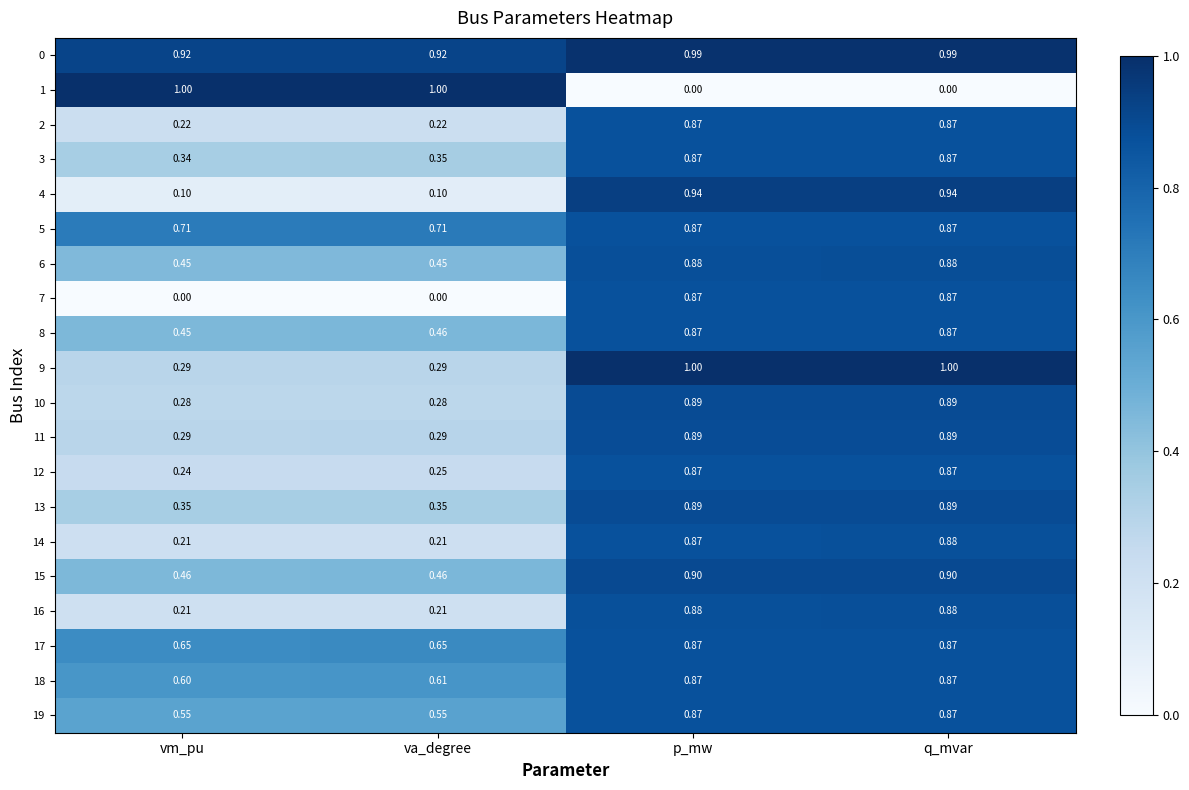

At which category is the sum across all series the highest?

q_mvar